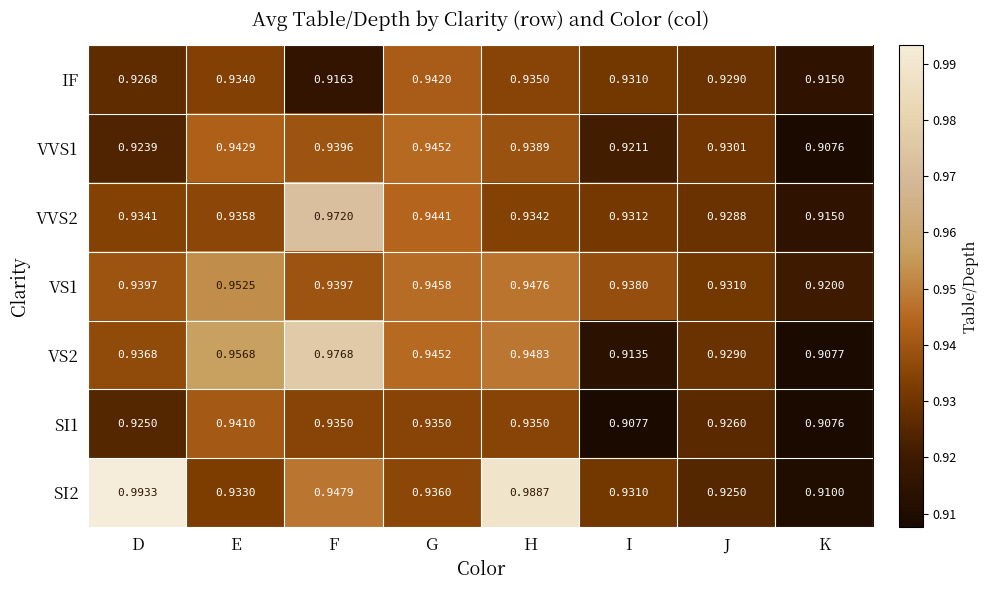

Is the value of VS2 at D greater than the value of IF at F?

Yes